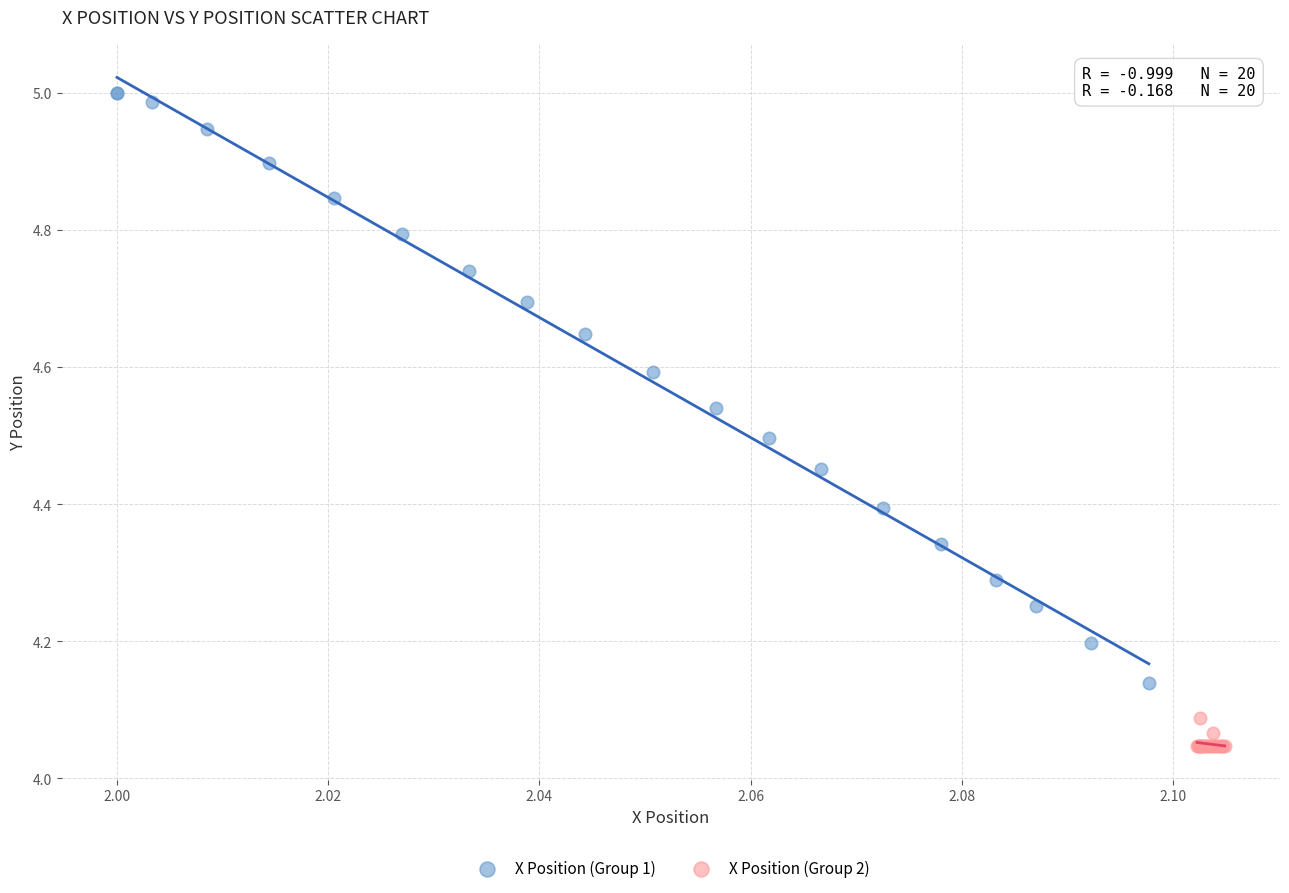

Which series reaches the maximum Y coordinate?

X Position (Group 1)